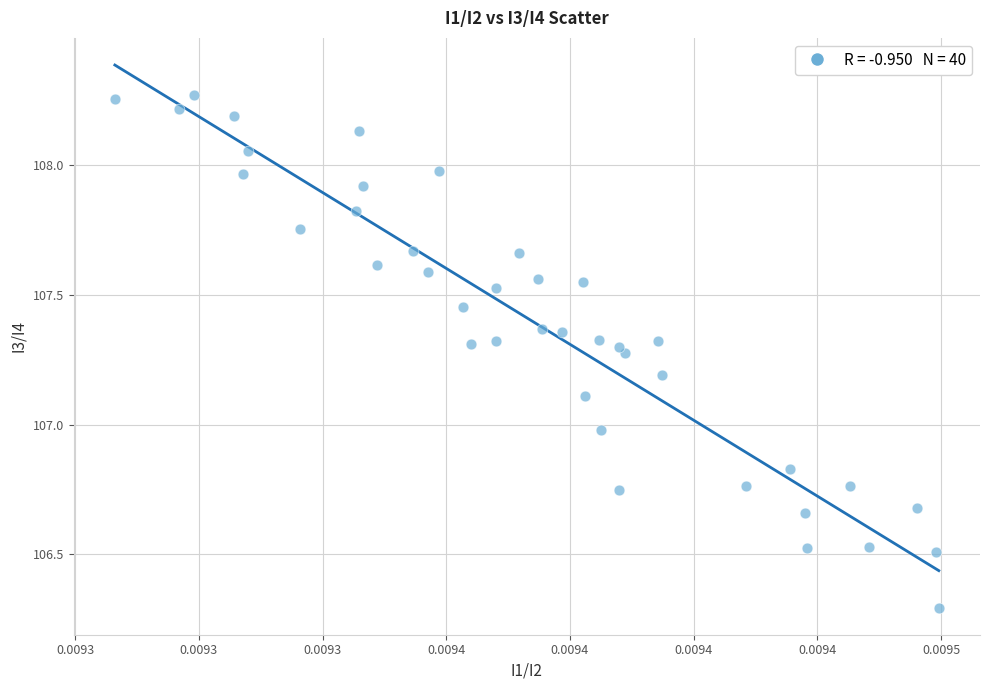

What is the range of Y values (max minus min)?

2.0